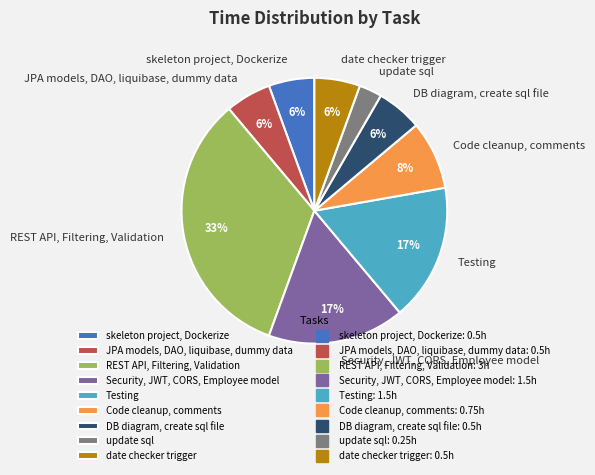

Is the sum of skeleton project, Dockerize and JPA models, DAO, liquibase, dummy data greater than half?

No